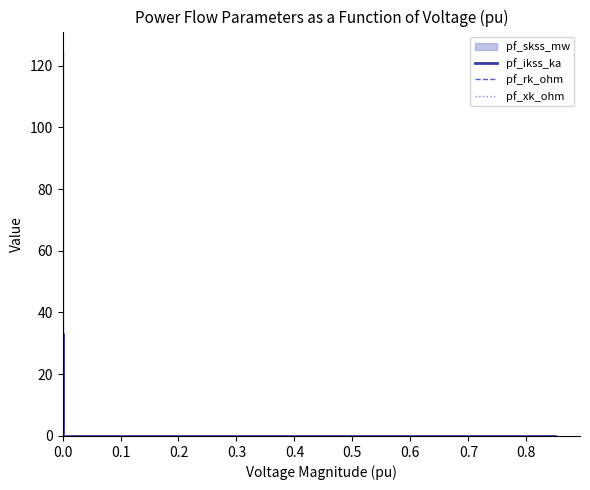

At which label does pf_xk_ohm reach its peak?

0.1